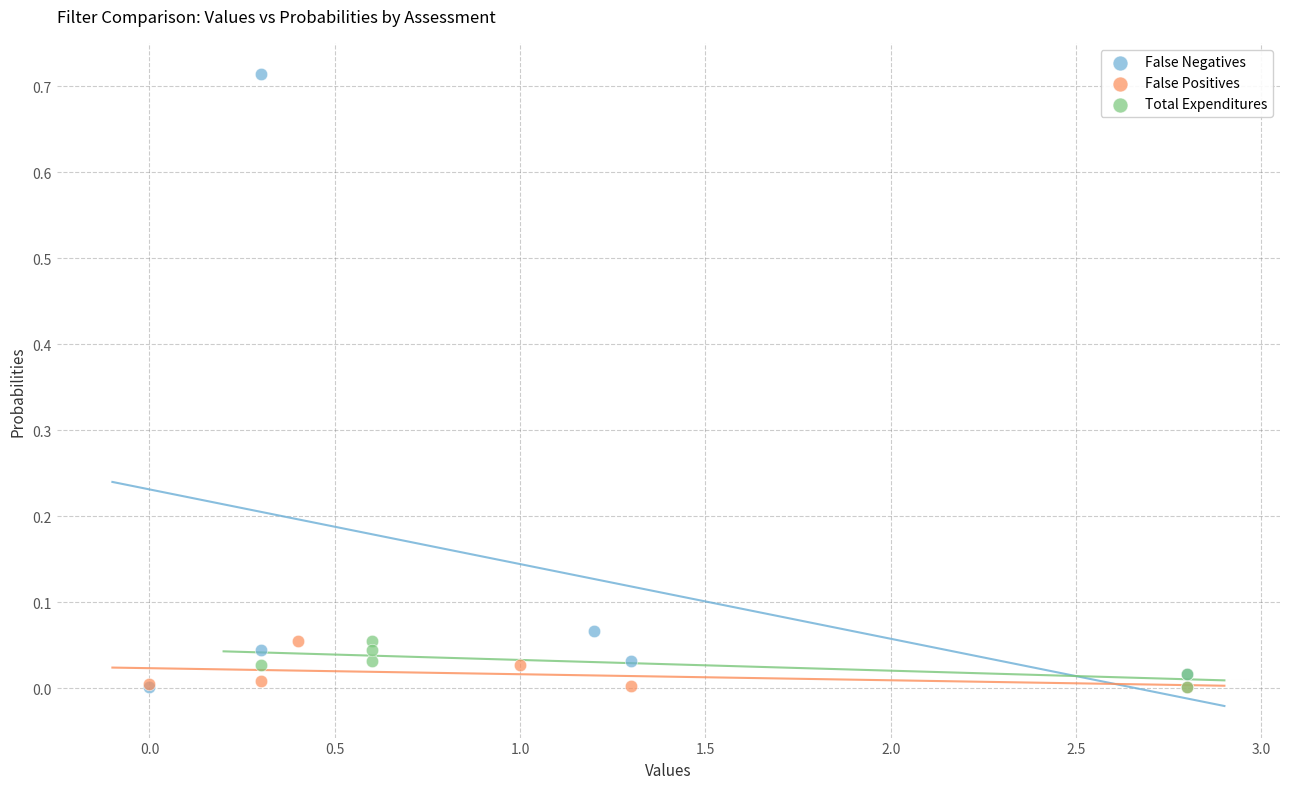

Which series has the largest Y range (max minus min)?

False Negatives